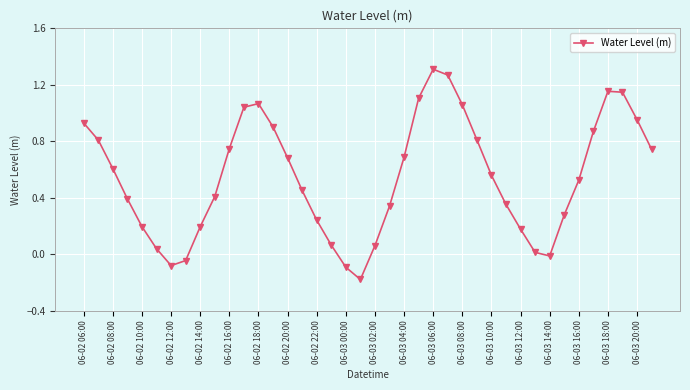

How many points are higher than both their immediate neighbors (excluding endpoints)?

3